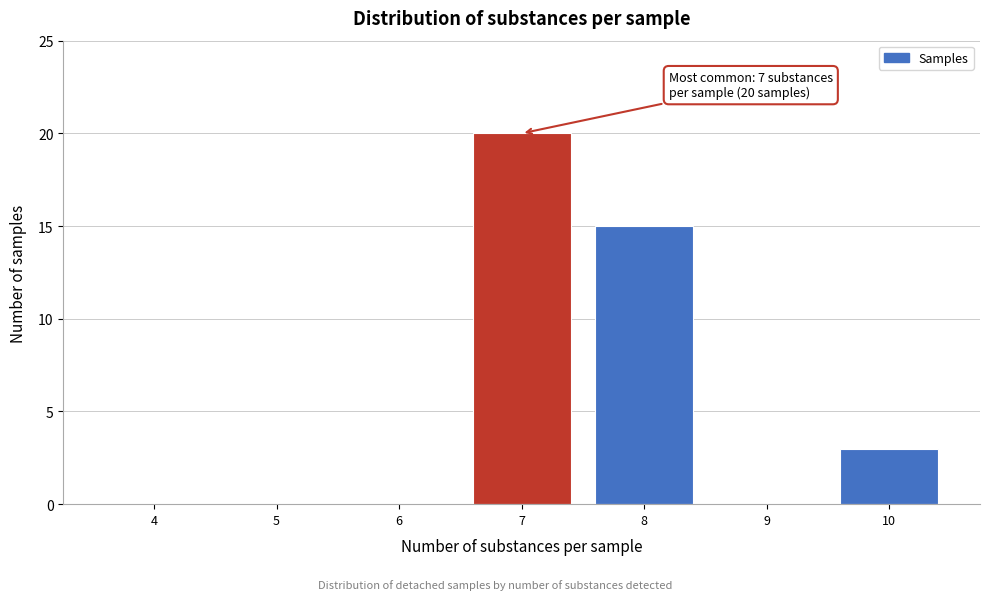

Reading left to right, extract all data points from this chart.

4=0	5=0	6=0	7=20	8=15	9=0	10=3